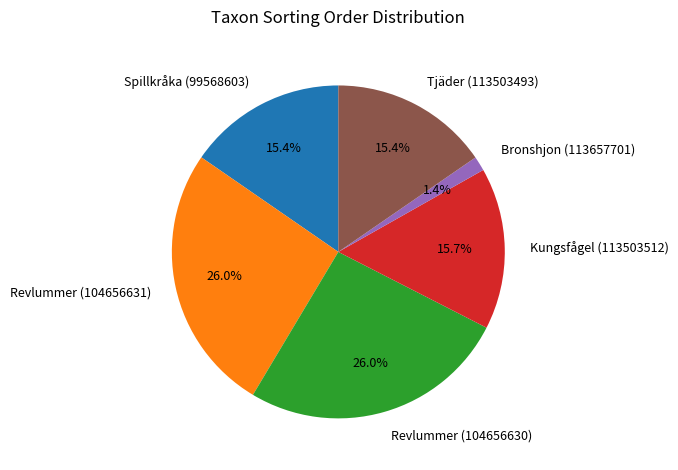

Between Revlummer (104656630) and Tjäder (113503493), which is larger?

Revlummer (104656630)